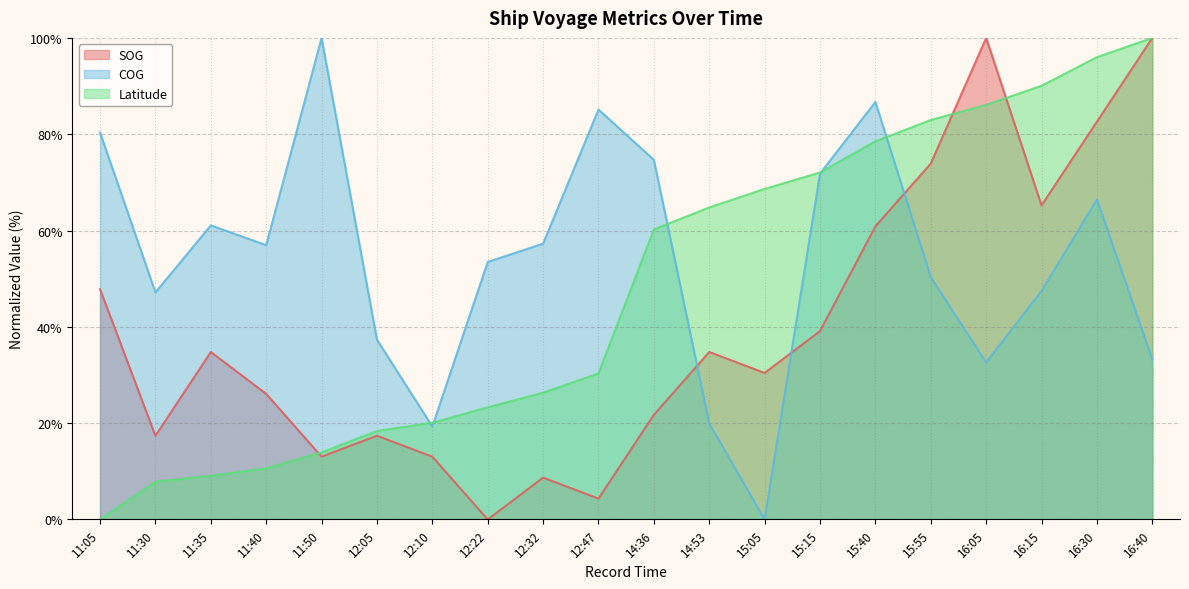

What is the sum of all Latitude values?

959.3